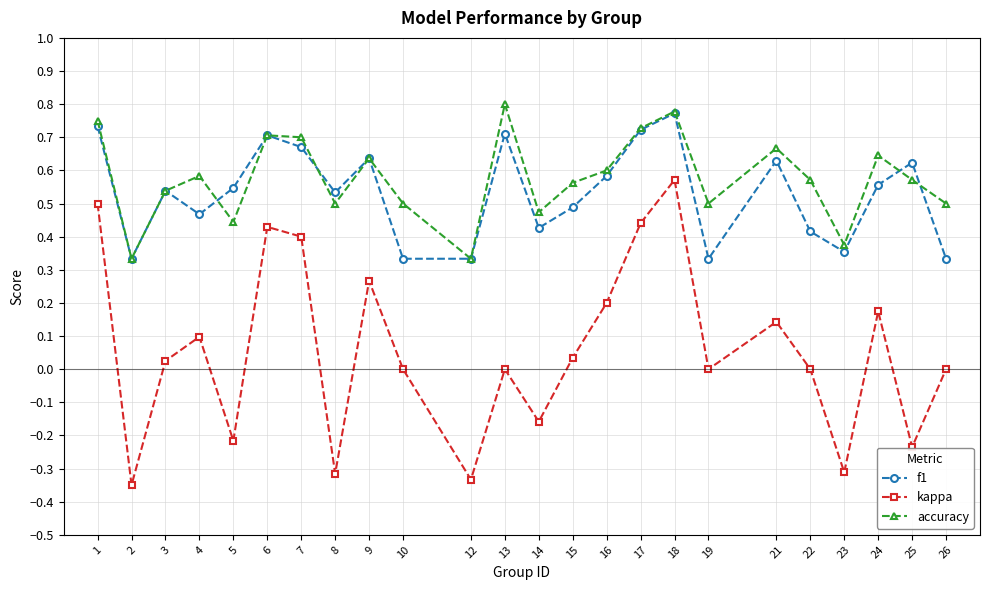

Between 9 and 14, which series saw the biggest shift?

kappa